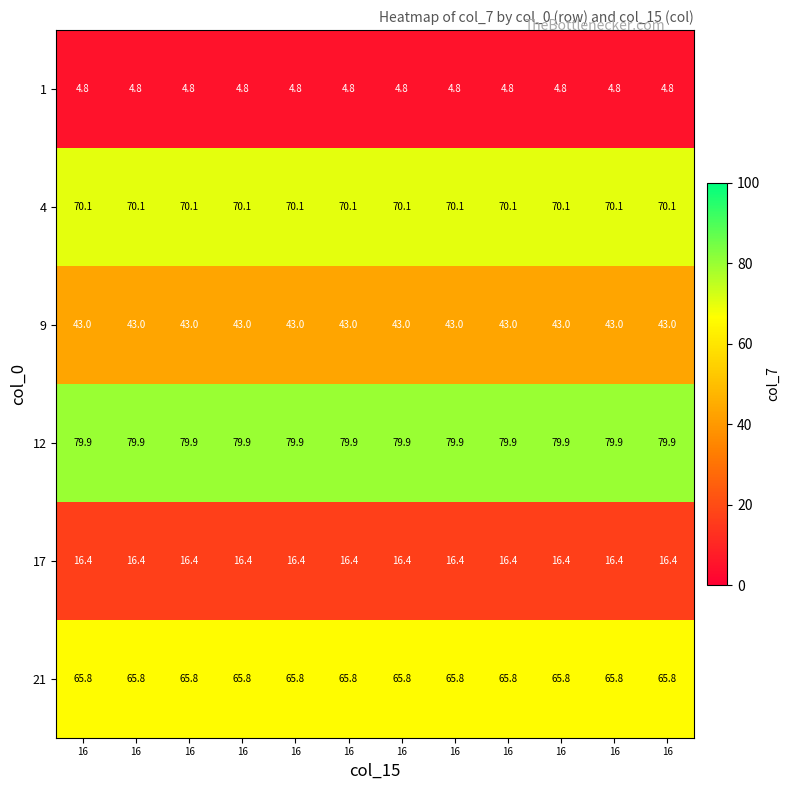

How many series are shown in this chart?

6